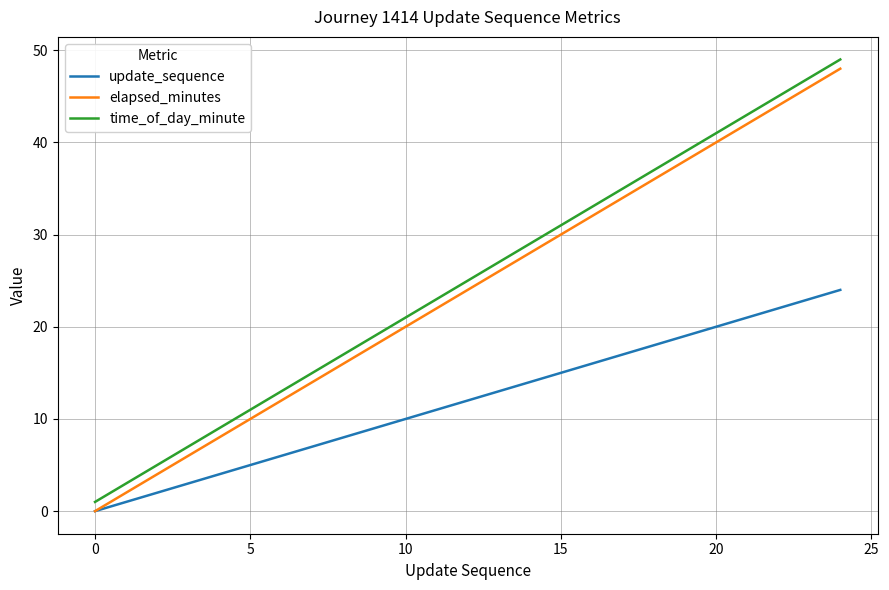

What is the greatest value displayed?

49